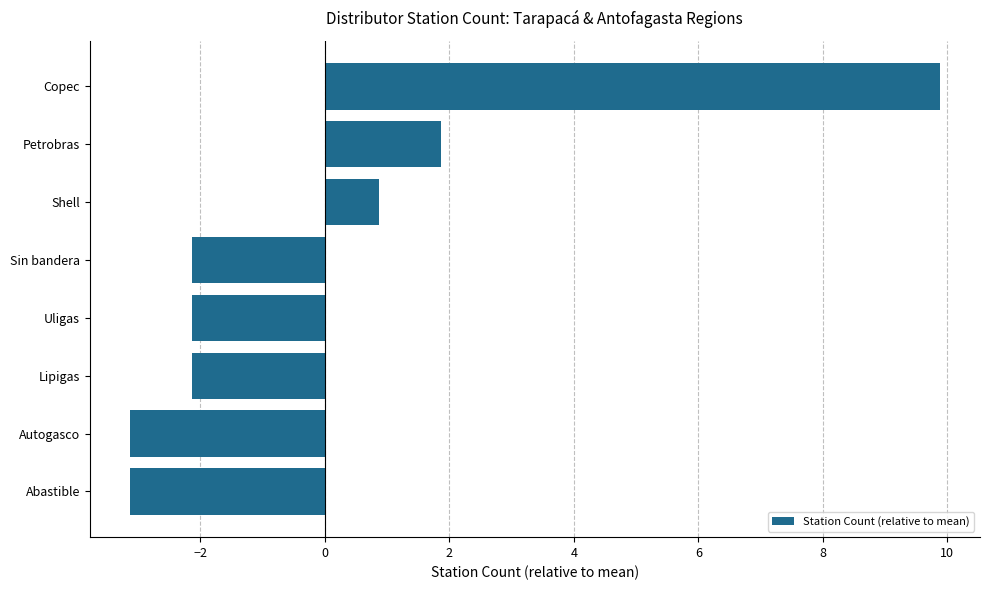

Reading bottom to top, extract all data points from this chart.

-3.1	-3.1	-2.1	-2.1	-2.1	0.9	1.9	9.9